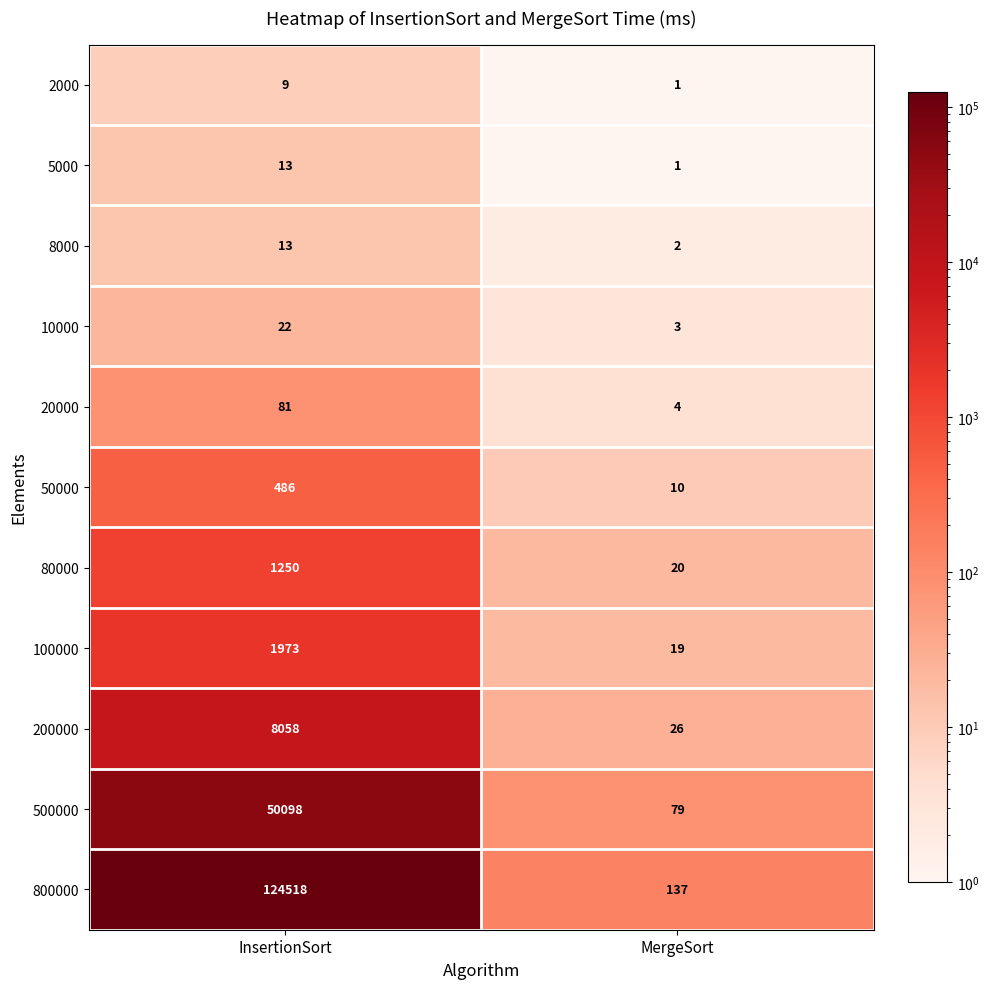

Which label corresponds to the largest value in the chart?

InsertionSort